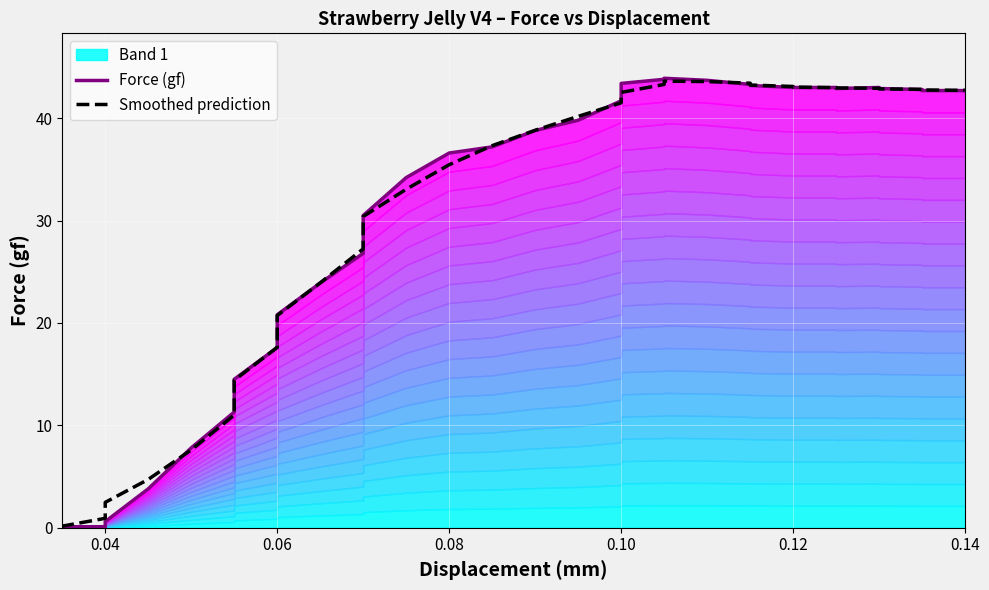

What is the label of the 31st point from the right?

0.14